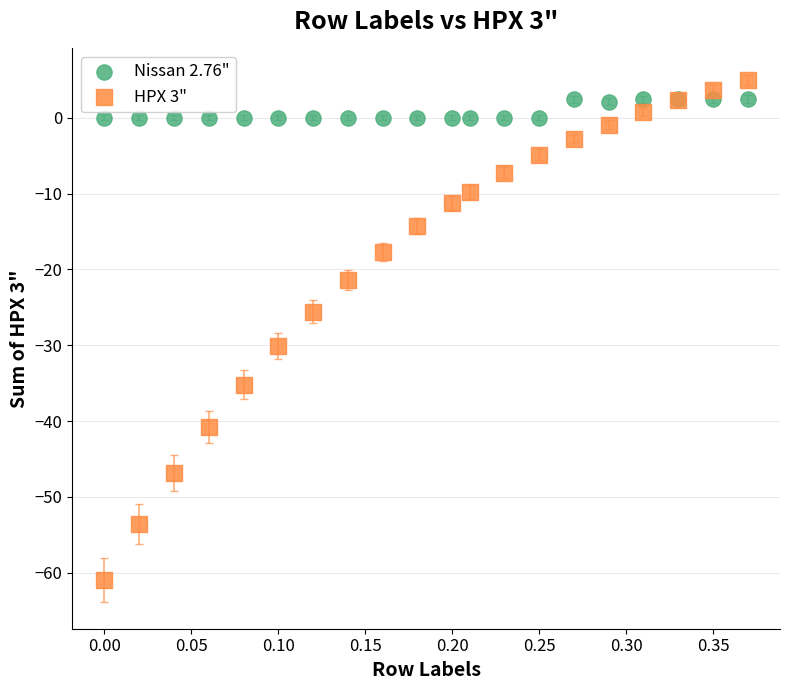

Across all series, what Y value is closest to -27?

-25.5